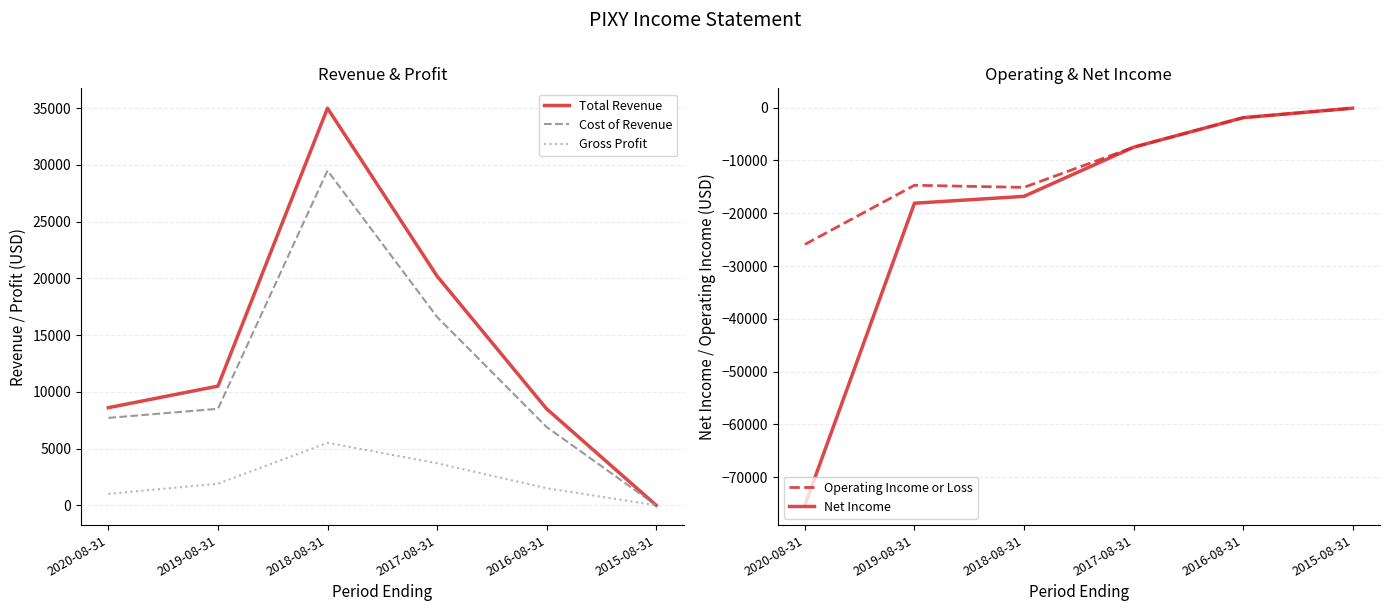

What is the value of the Cost of Revenue point at the 3rd from the left?

29500